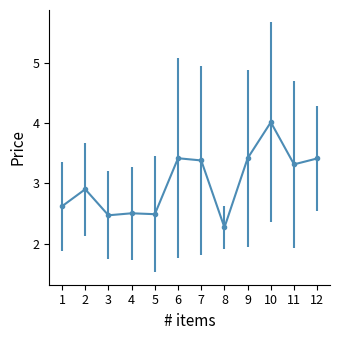

Which label corresponds to the smallest value in the chart?

8